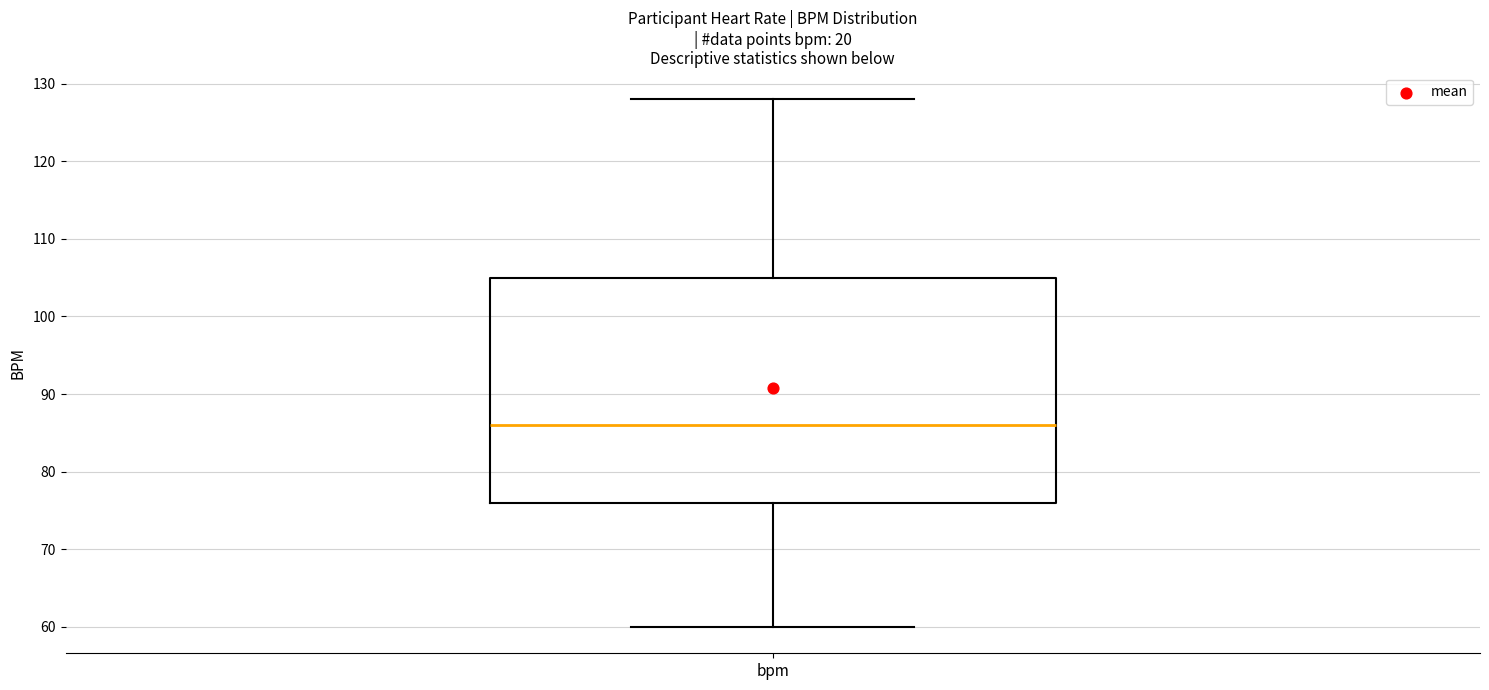

Transcribe this box plot: give where the median line is, the range the box spans, and where the two whiskers end, as read against the y-axis. The values are not printed on the chart, so give them approximately, as read against the axis.

median 86, box 76 to 105, whiskers 60 to 128